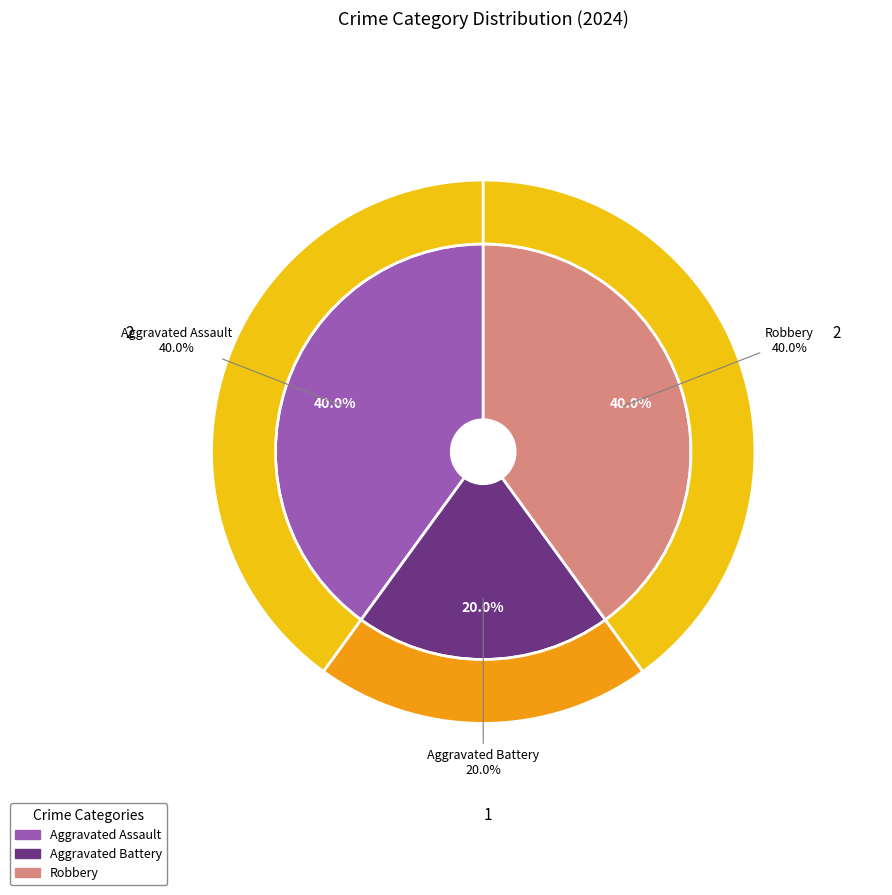

To the nearest percent, what portion does Aggravated Assault represent?

40%